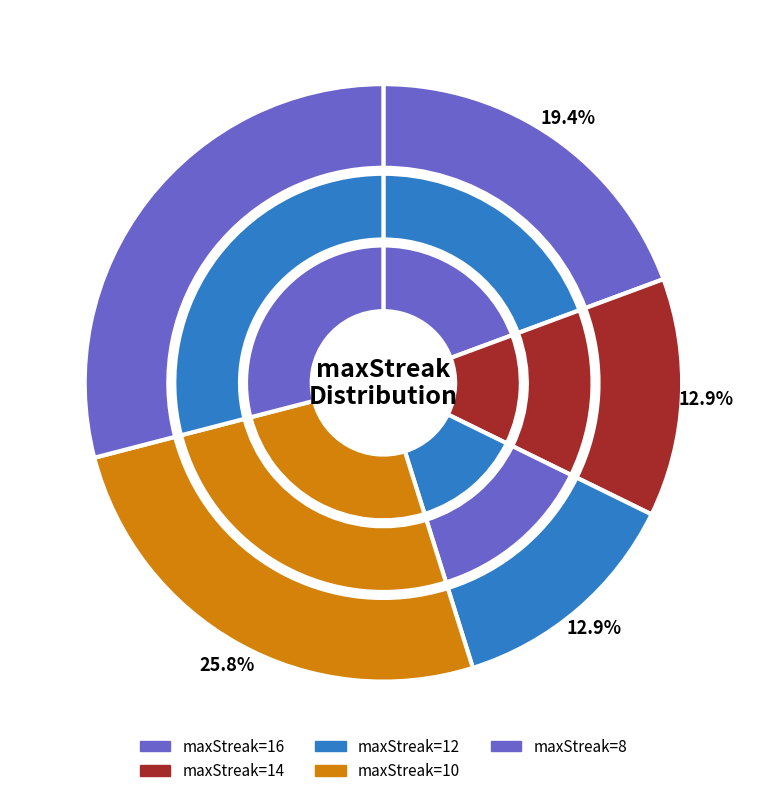

How many slices are in this pie chart?

5